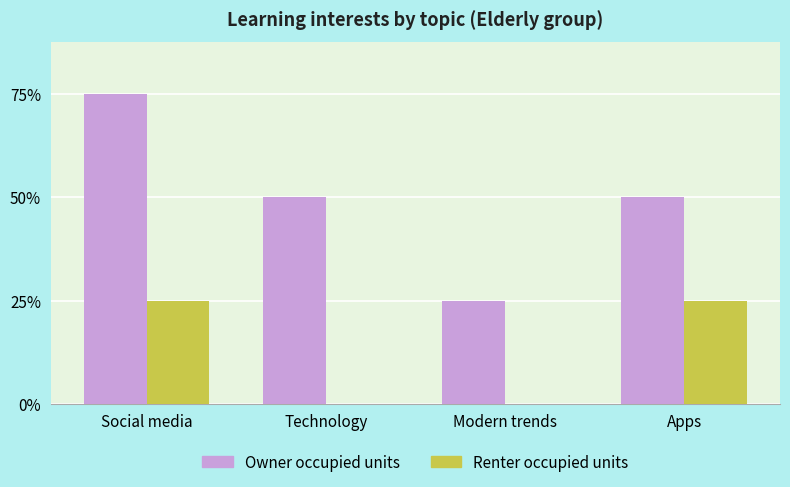

What are all the series names shown in the legend?

Owner occupied units, Renter occupied units